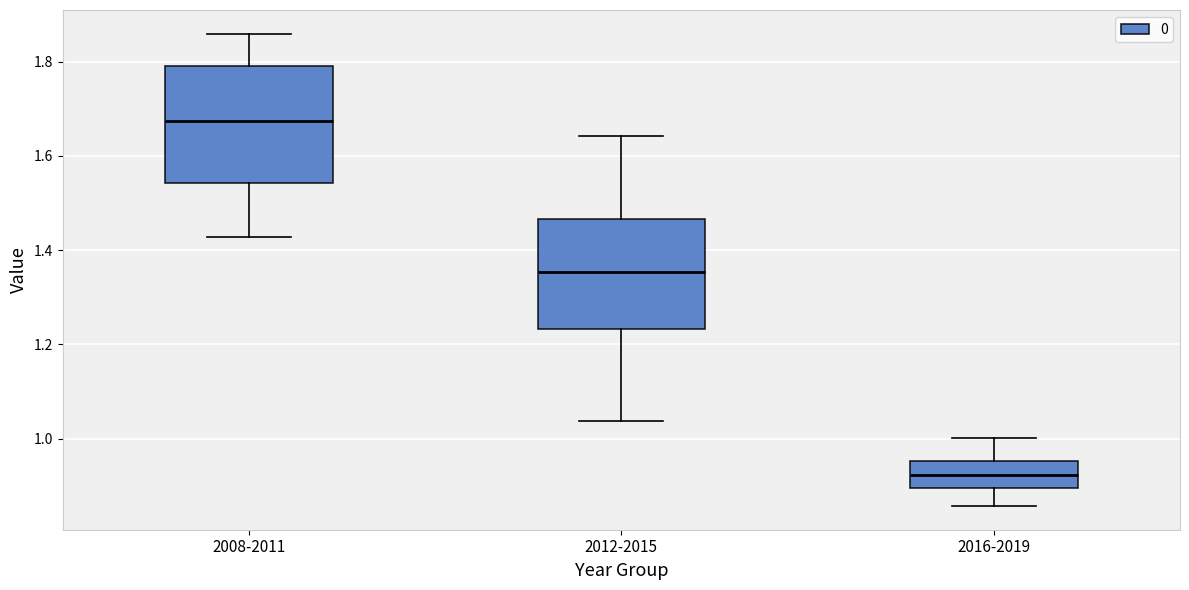

Where does the lower whisker of the box for 2012-2015 end on the y-axis? The values are not printed on the chart, so give them approximately, as read against the axis.

1.04